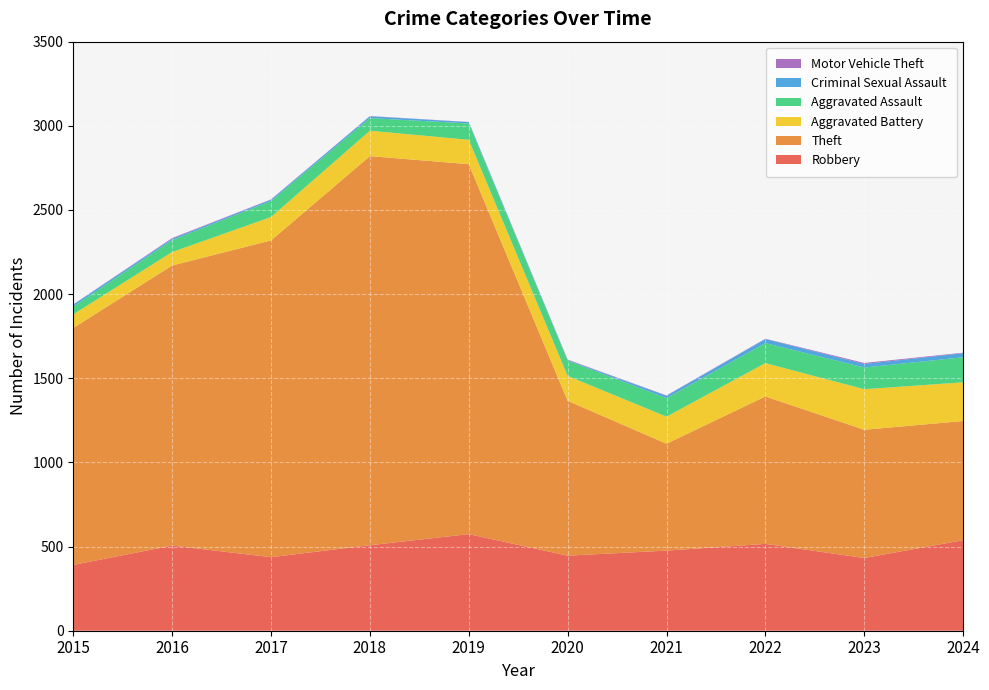

Reading left to right, transcribe all the data shown in this chart.

Robbery: 2015=391	2016=506	2017=437	2018=508	2019=574	2020=446	2021=476	2022=516	2023=432	2024=538
Theft: 2015=1408	2016=1664	2017=1882	2018=2312	2019=2198	2020=920	2021=635	2022=876	2023=762	2024=708
Aggravated Battery: 2015=81	2016=80	2017=139	2018=151	2019=145	2020=148	2021=161	2022=198	2023=241	2024=230
Aggravated Assault: 2015=46	2016=71	2017=95	2018=75	2019=97	2020=91	2021=110	2022=119	2023=129	2024=149
Criminal Sexual Assault: 2015=12	2016=8	2017=8	2018=11	2019=8	2020=3	2021=14	2022=24	2023=21	2024=24
Motor Vehicle Theft: 2015=1	2016=4	2017=2	2018=1	2019=1	2020=3	2021=2	2022=2	2023=6	2024=3